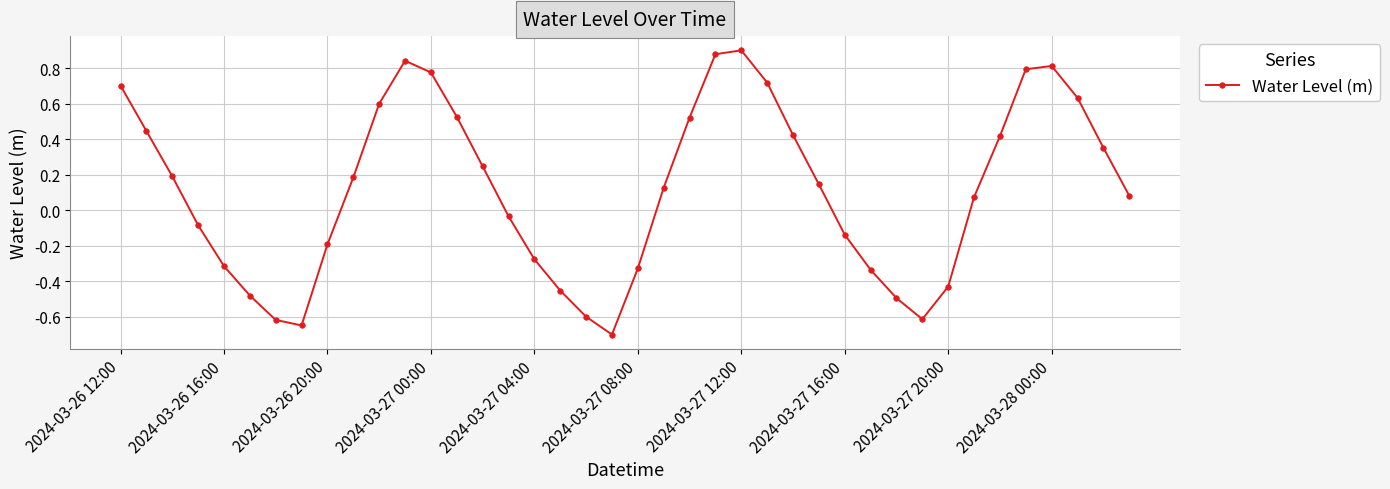

How many series are shown in this chart?

1